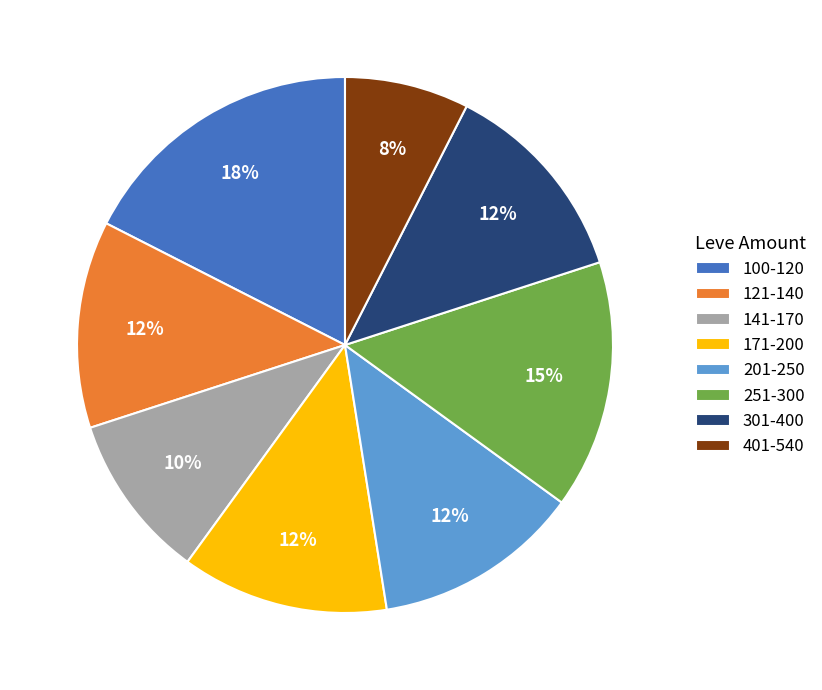

Is there any slice that represents more than half of the pie?

No